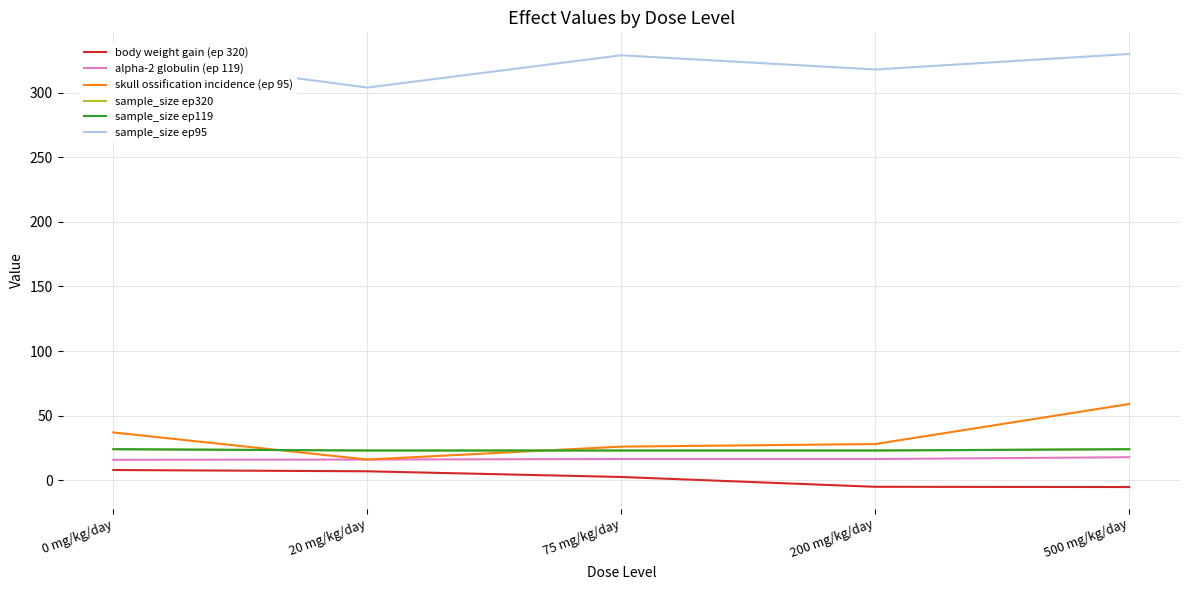

Which series has the largest total across all categories?

sample_size ep95